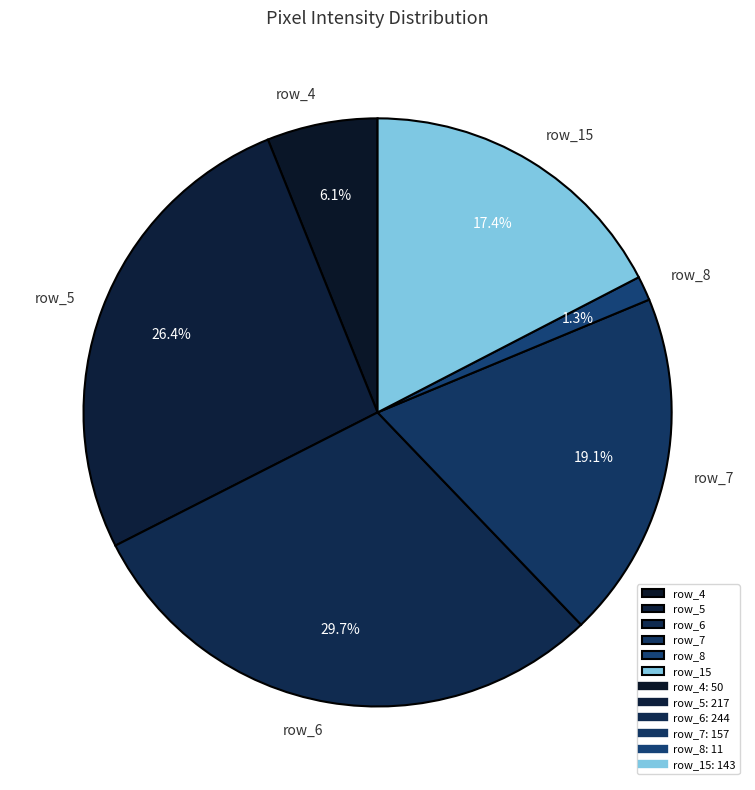

Between row_6 and row_15, which is larger?

row_6